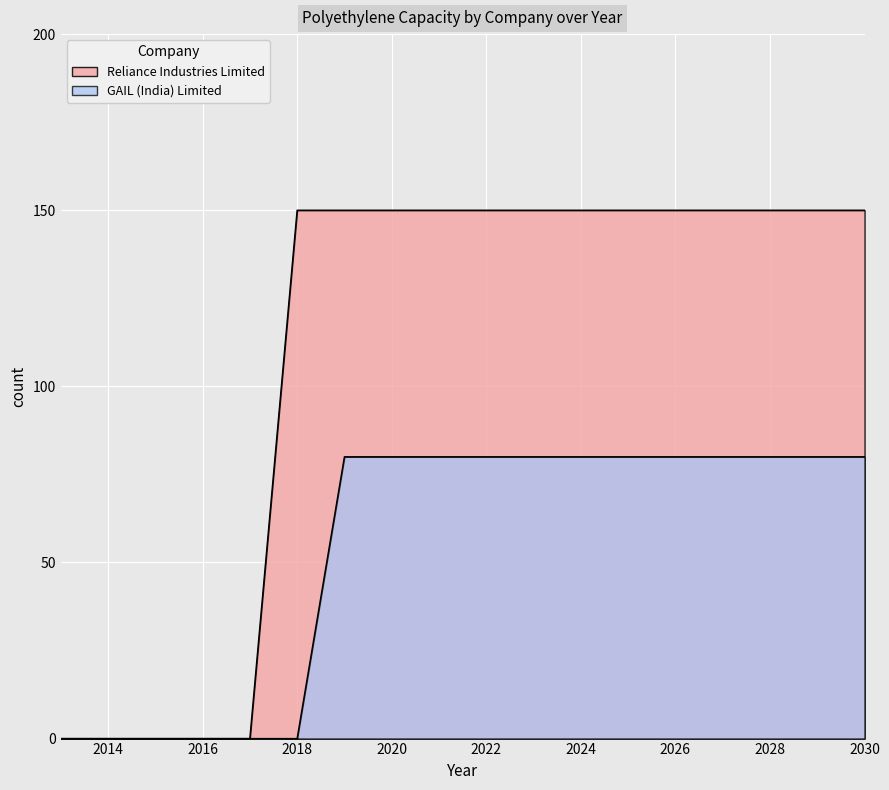

True or false: Reliance Industries Limited has a value of 99 at 2015.

False